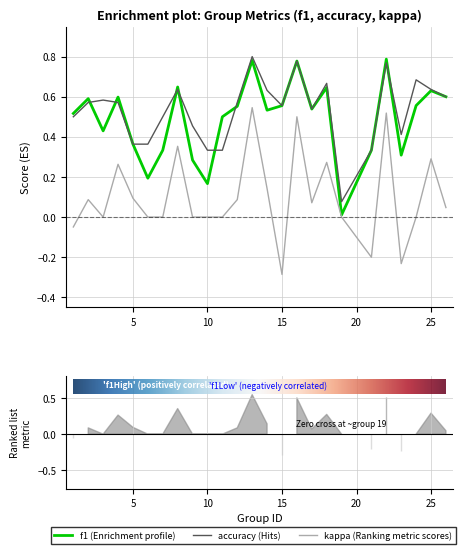

What are all the series names shown in the legend?

f1, accuracy, kappa